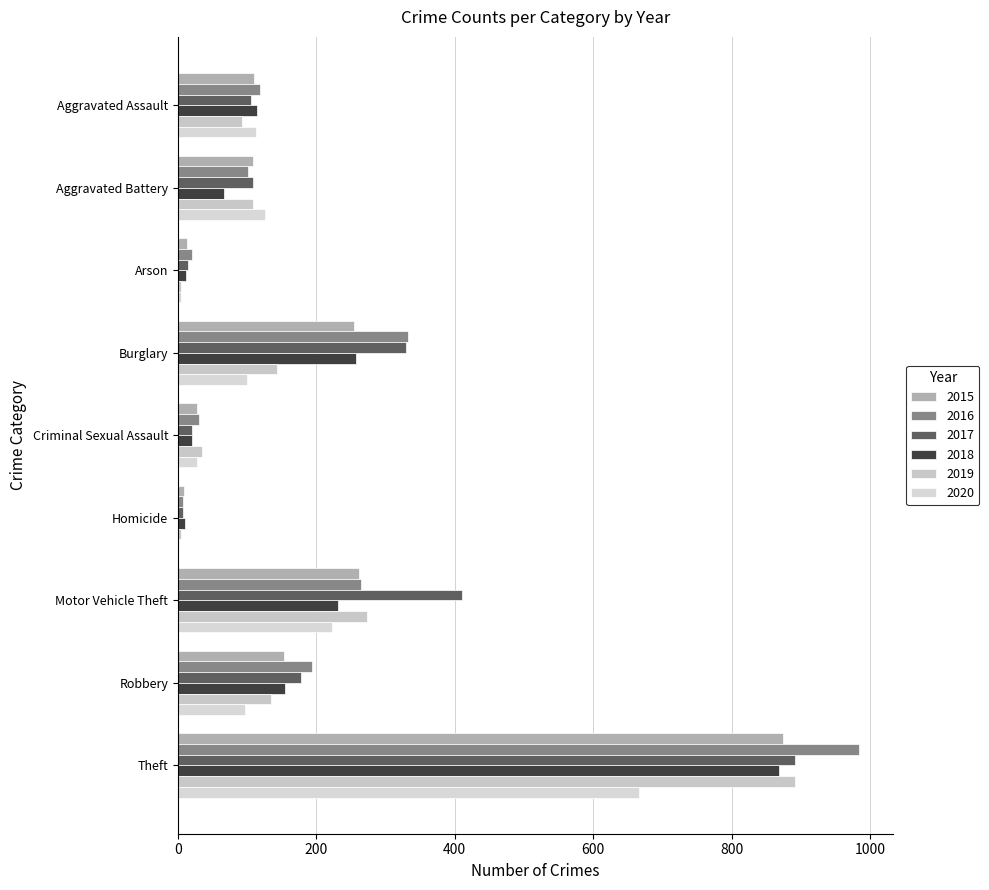

What is the greatest value displayed?

984